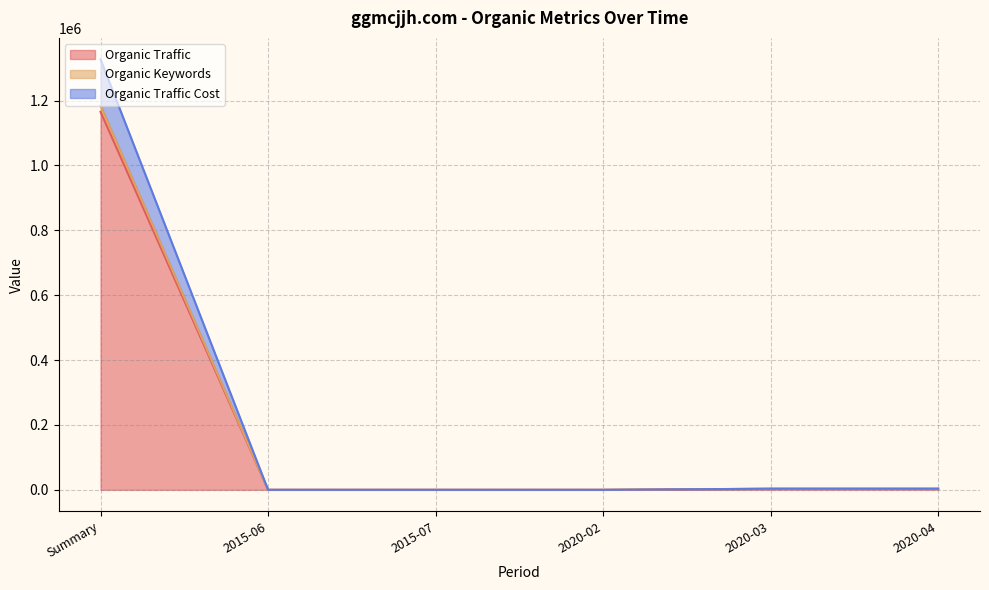

At which label does Organic Traffic reach its peak?

Summary